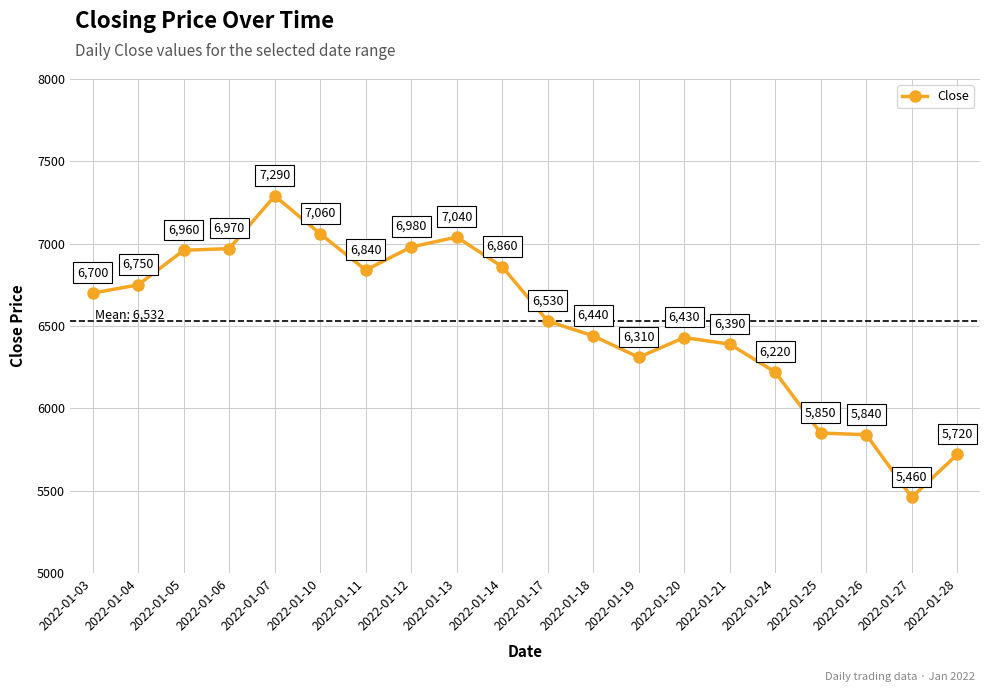

At which category does the chart reach its minimum across all series?

2022-01-27